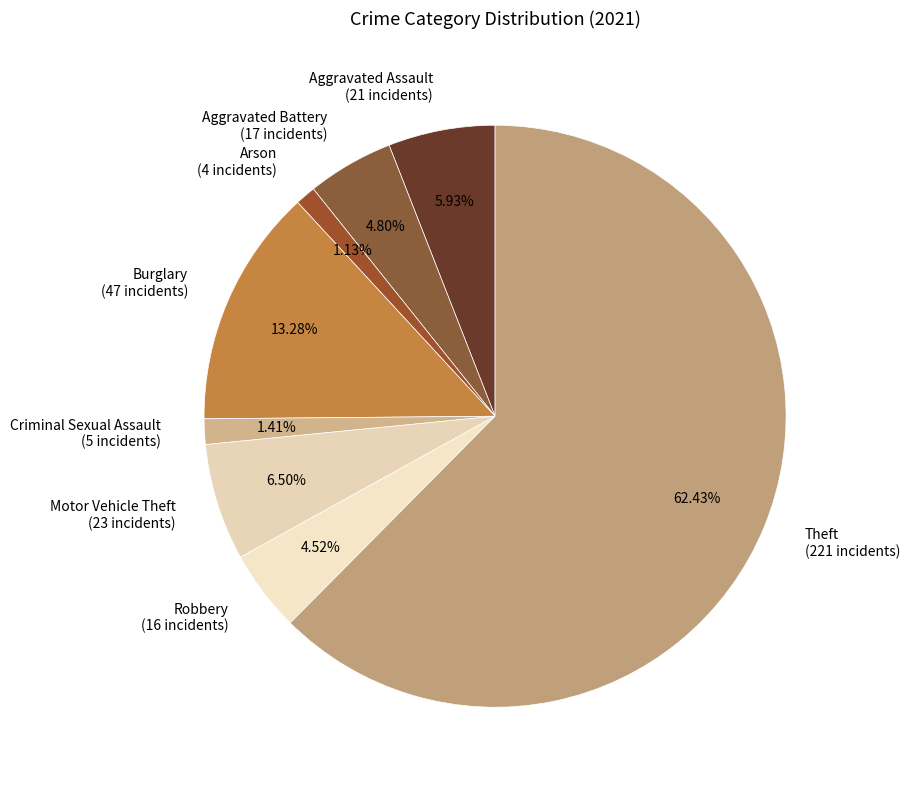

Is it true that Motor Vehicle Theft is 14% of the pie?

False